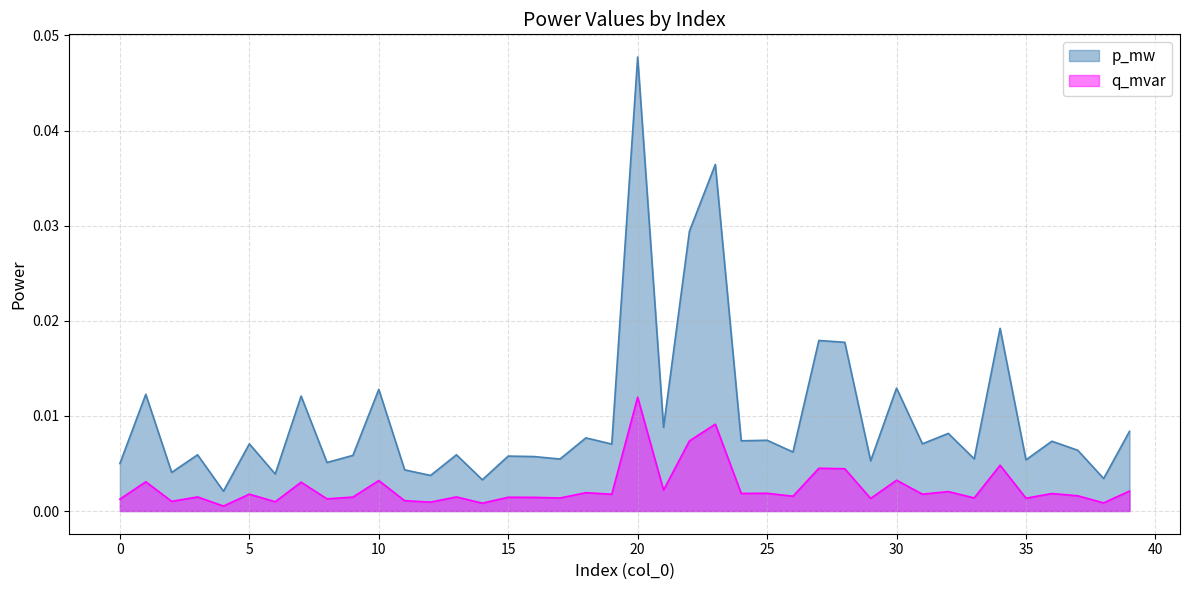

True or false: p_mw has more than 0 points higher than both neighbors.

True